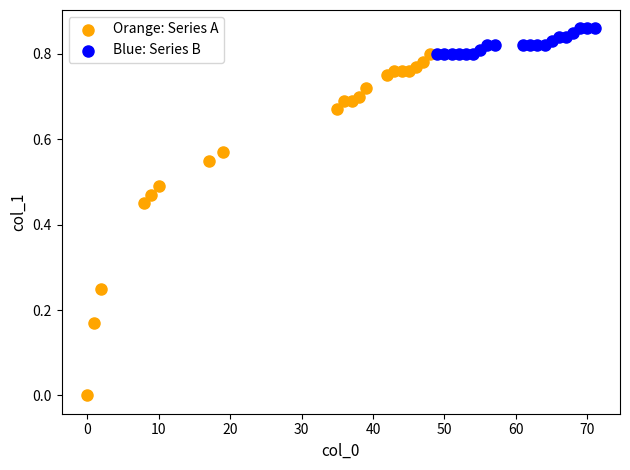

Which series has the largest Y range (max minus min)?

Orange: Series A